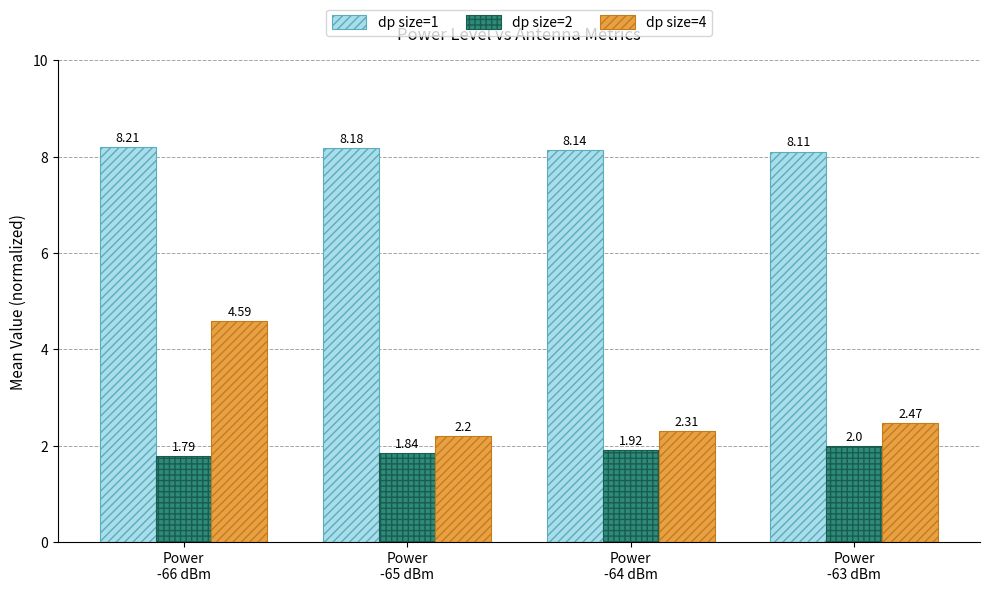

What is the sum of all dp size=1 values?

32.6